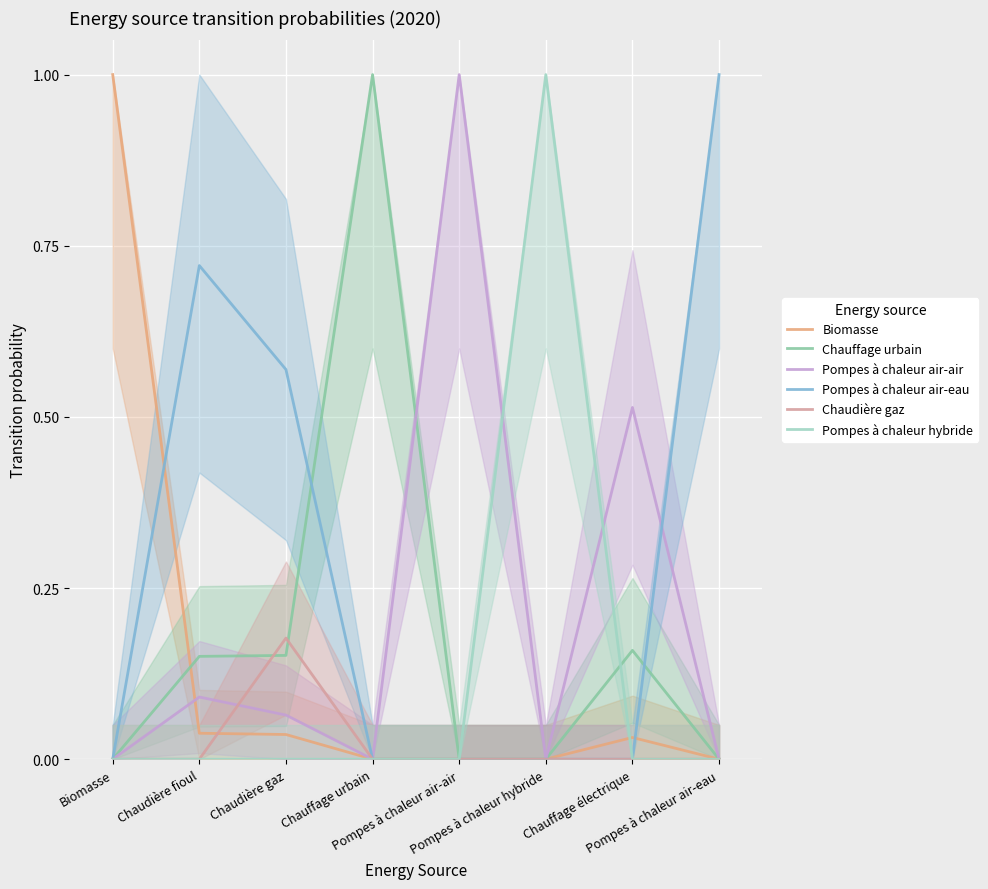

At which category does the chart reach its peak across all series?

Biomasse